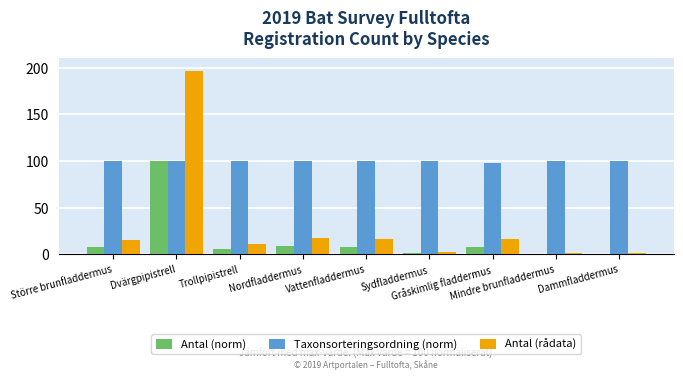

What is the sum of all Antal (norm) values?

141.3